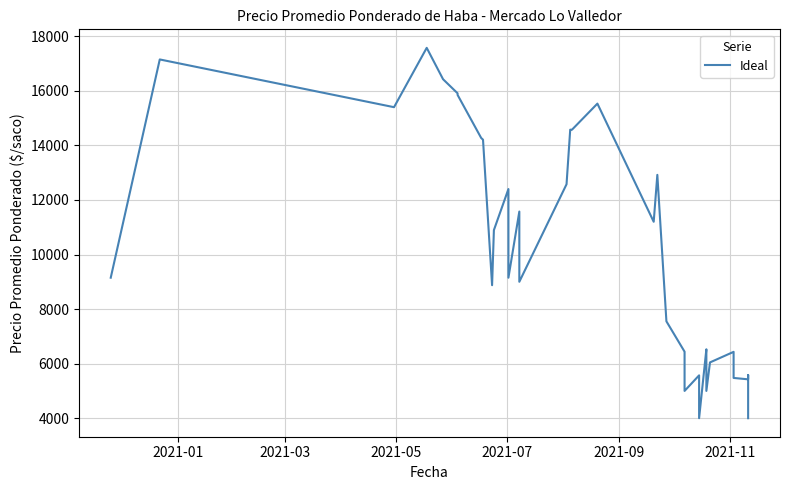

Is this an area chart (filled region under the line)?

No